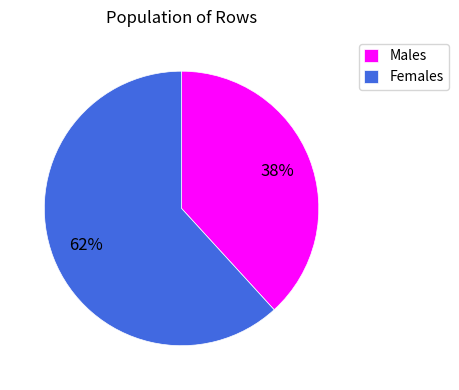

What percentage is the Males slice, to the nearest percent?

38%